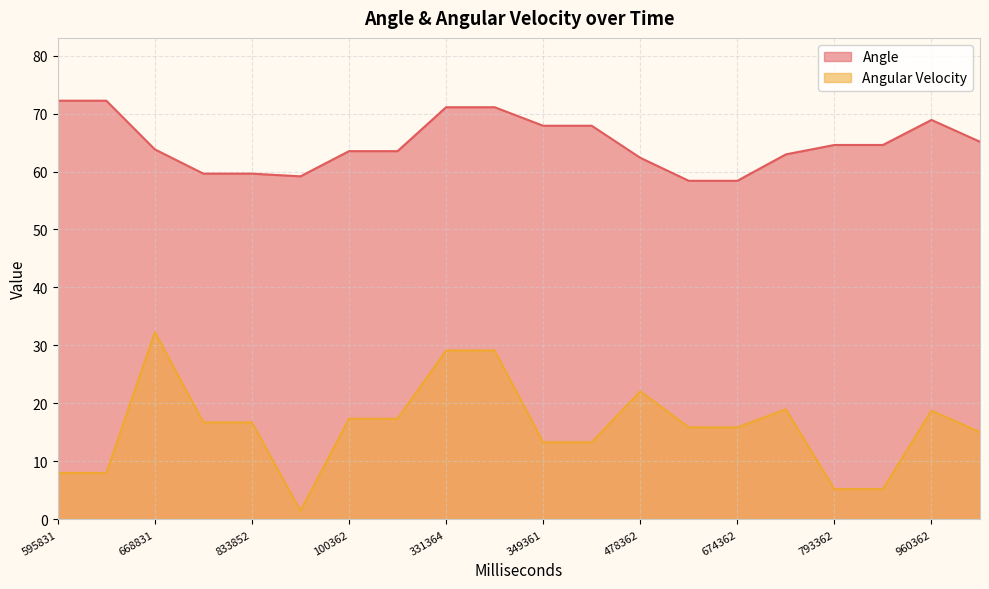

Where is the first local minimum for Angular Velocity?

901852